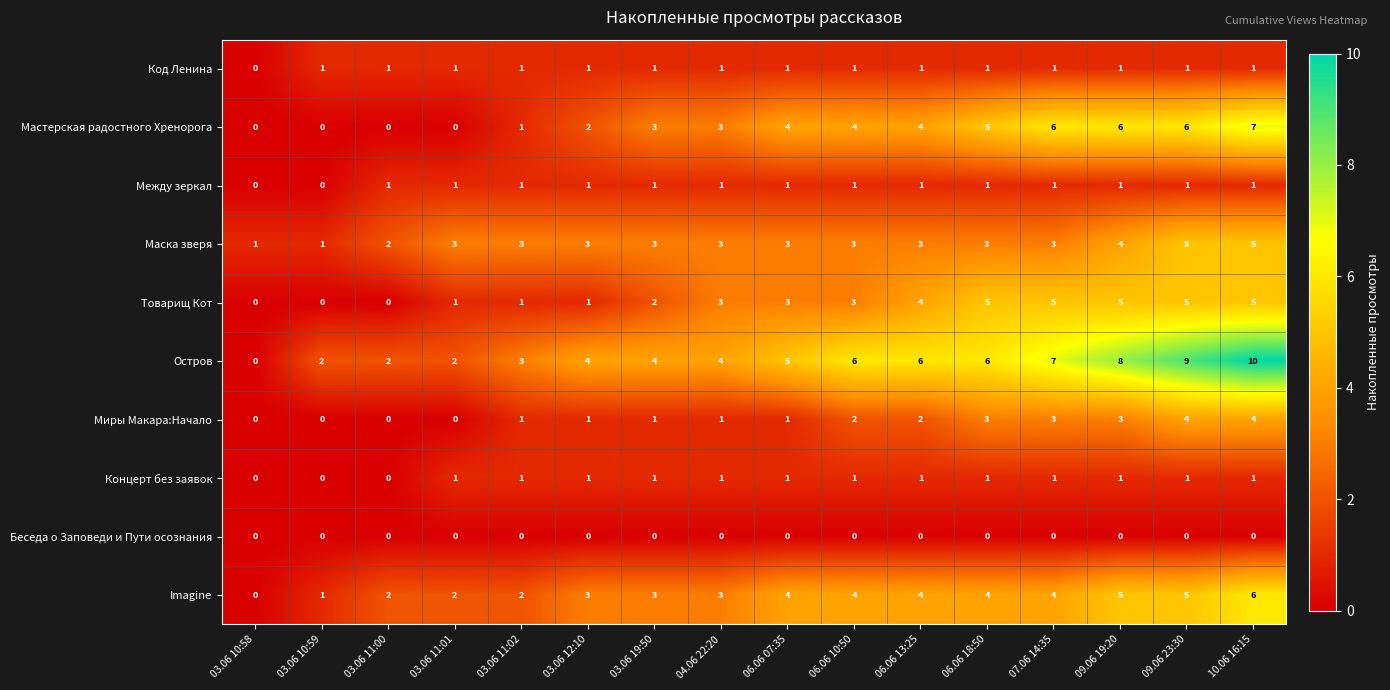

What value does the Миры Макара:Начало series have at 10.06 16:15?

4